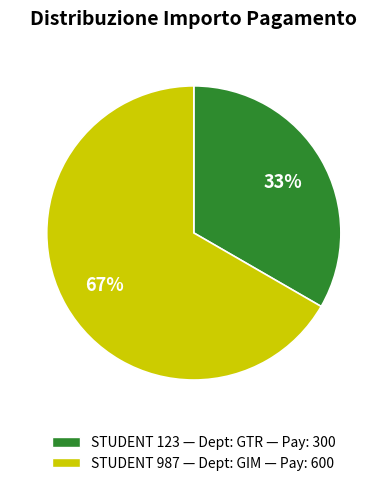

What is the ratio of the value at STUDENT 987 — Dept: GIM — Pay: 600 to the value at STUDENT 123 — Dept: GTR — Pay: 300?

2.0